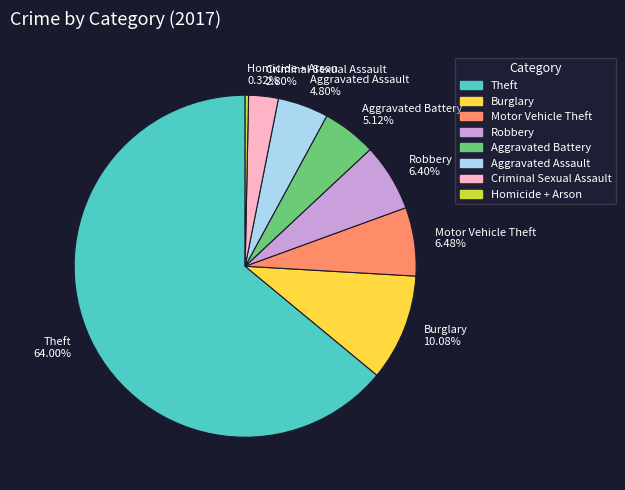

What is the largest slice in the pie chart?

Theft